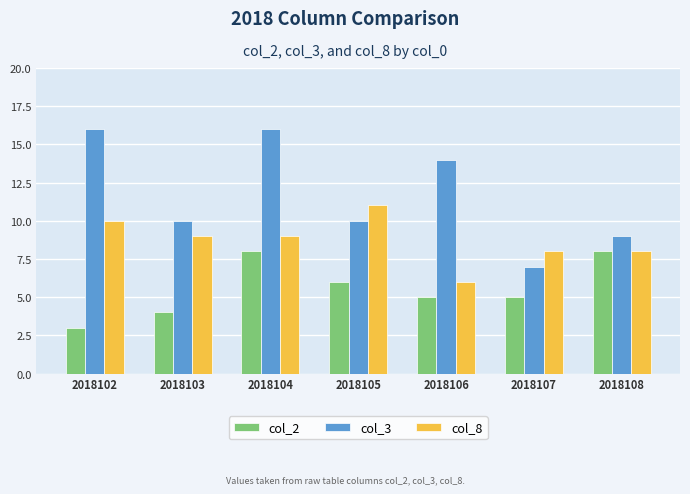

At 2018102, list the series in order from largest to smallest.

col_3, col_8, col_2